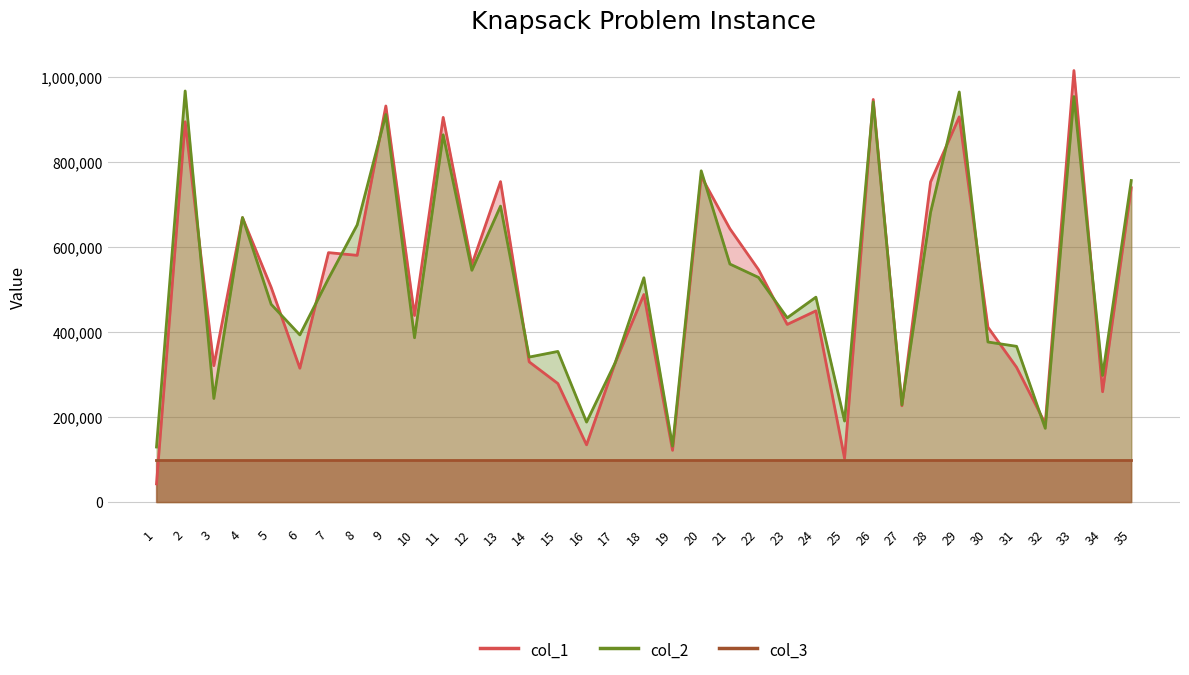

Between 11 and 8, which is larger?

11